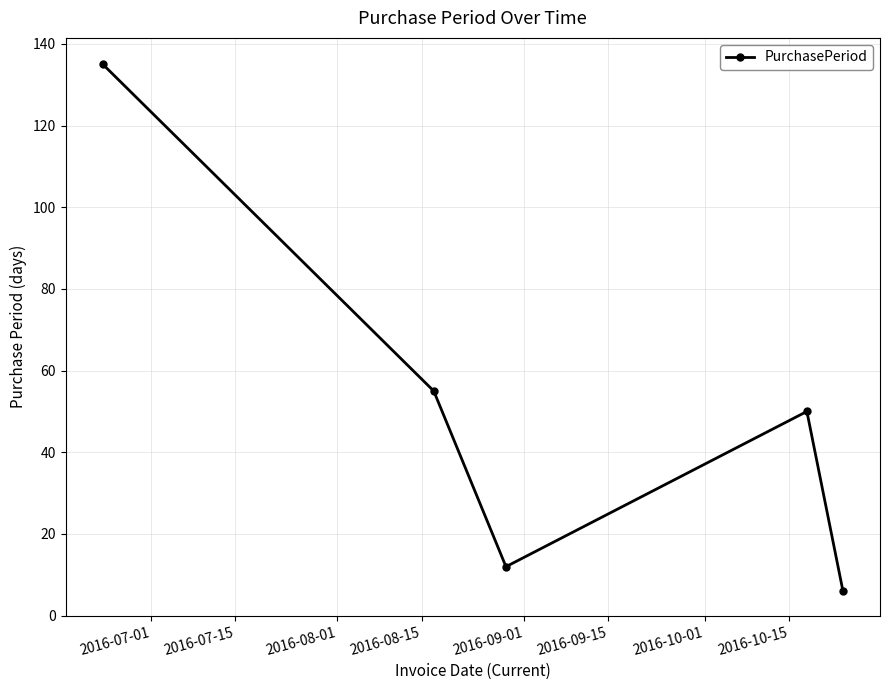

What is the smallest value displayed?

6